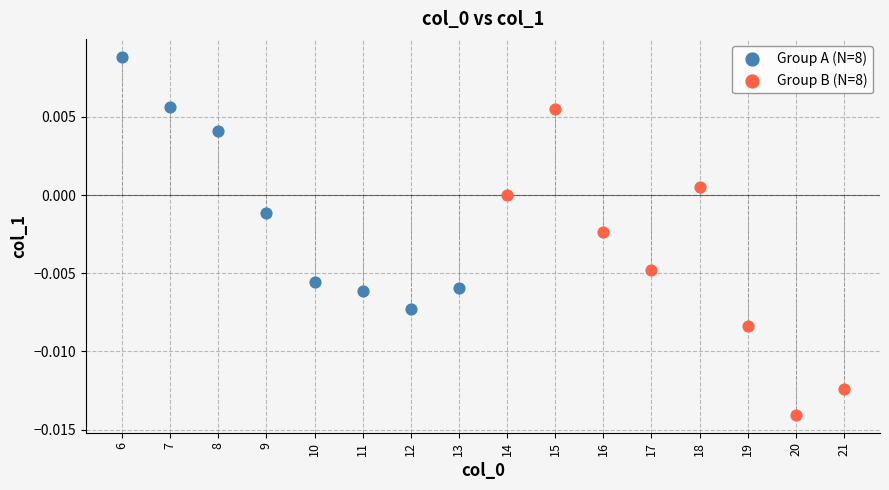

Which series has the largest Y range (max minus min)?

Group B (N=8)